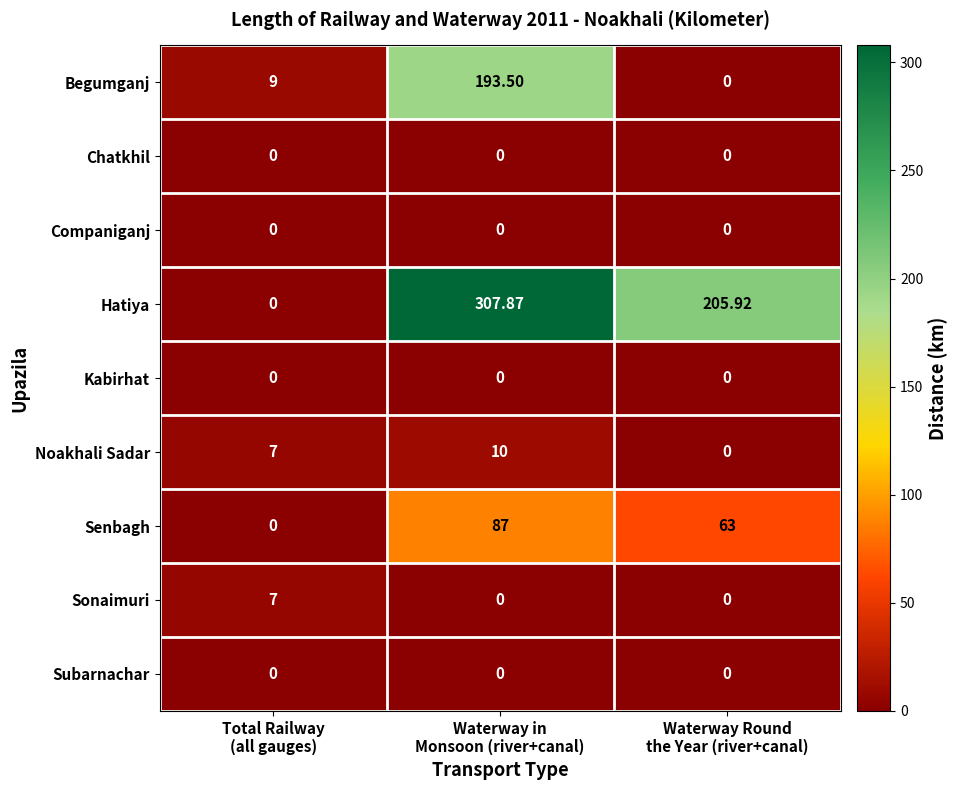

Which series has the widest spread of values?

Hatiya